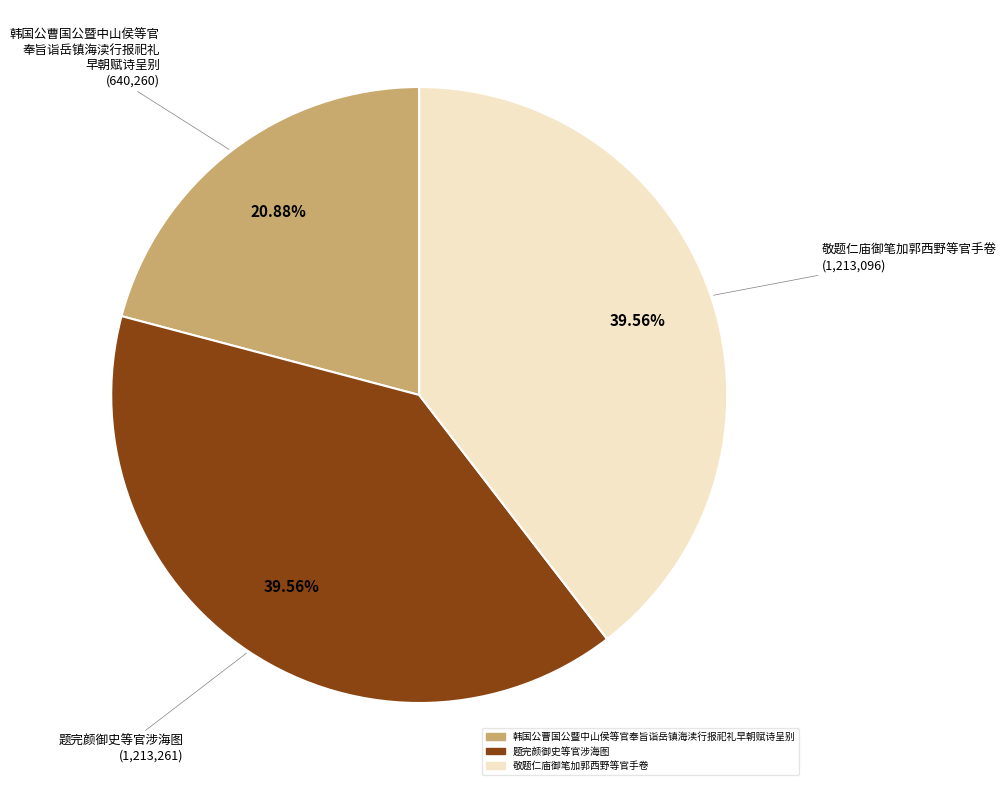

Which slice is the smallest?

韩国公曹国公暨中山侯等官奉旨诣岳镇海渎行报祀礼早朝赋诗呈别